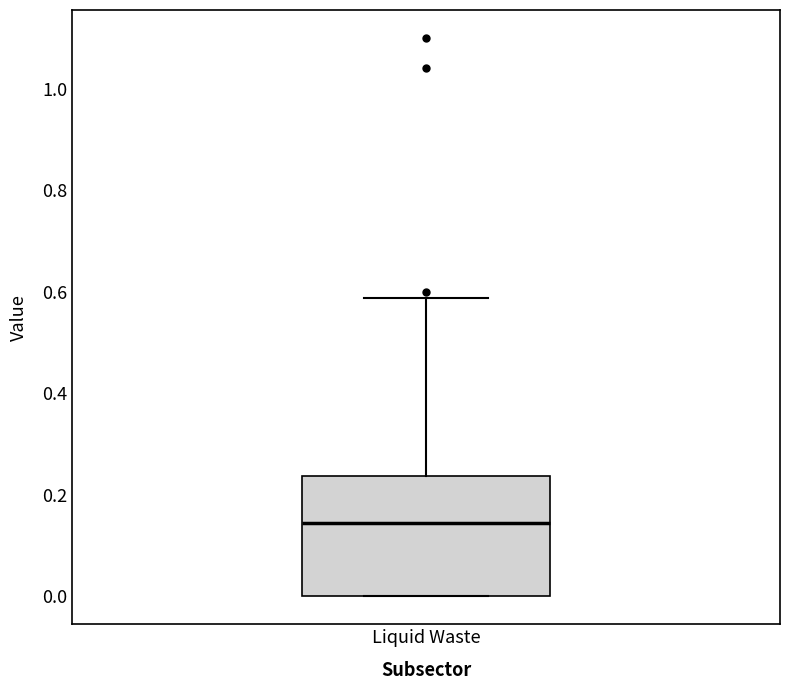

Where does the upper whisker of the box for Liquid Waste end on the y-axis? The values are not printed on the chart, so give them approximately, as read against the axis.

0.58